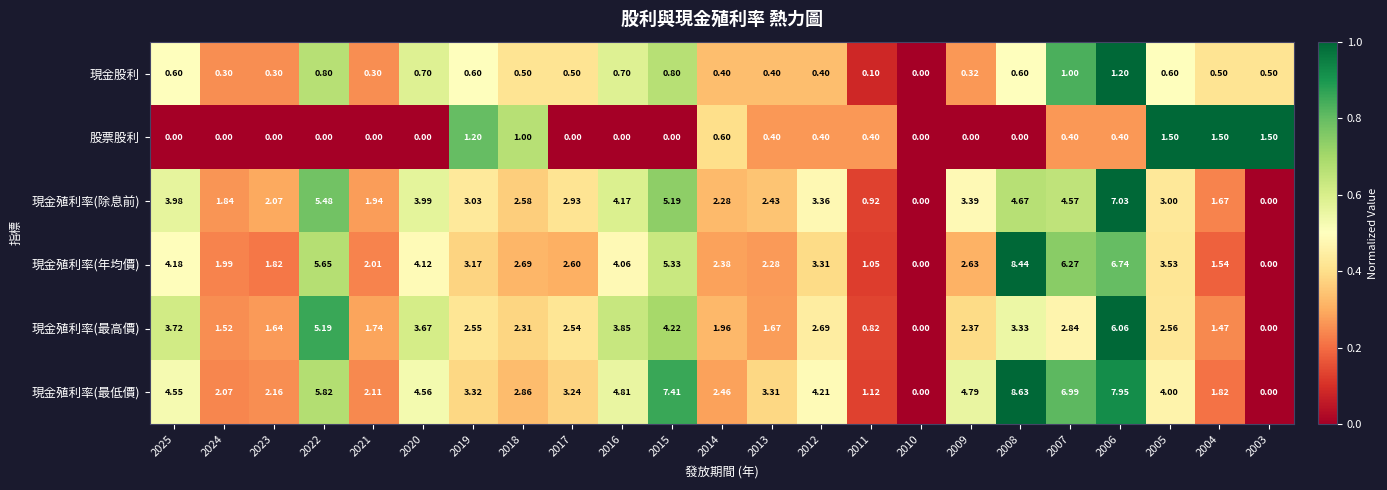

What is the greatest value displayed?

8.6